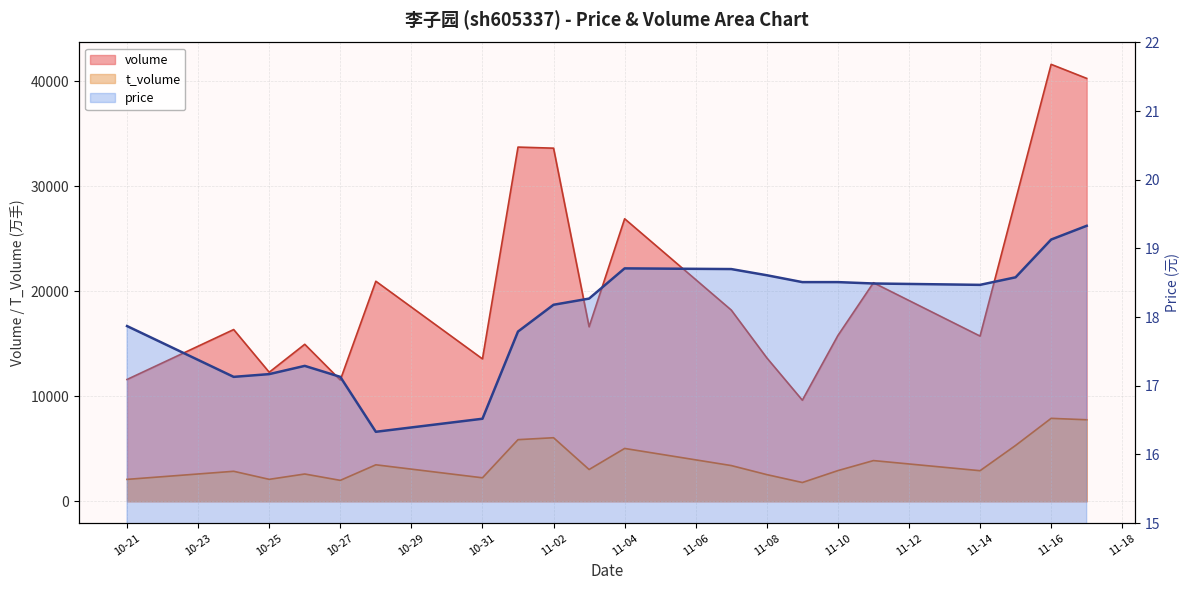

Which category has the lowest value across all series?

2022-10-28